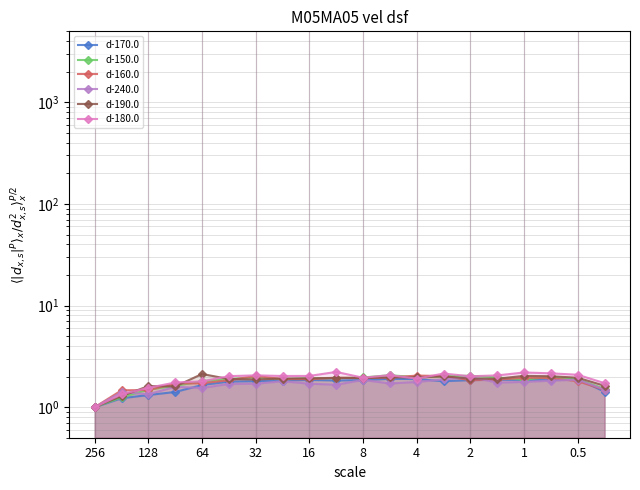

What is the difference between the maximum and minimum values in the d-150.0 series?

1.1